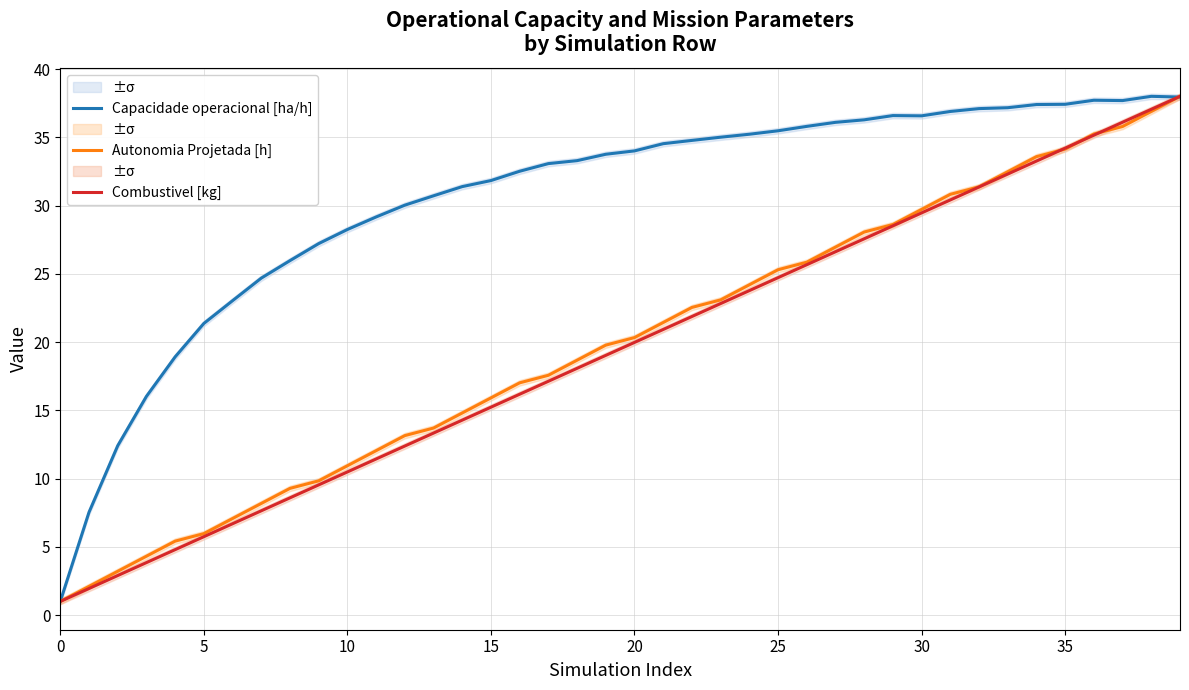

At which category is the sum across all series the highest?

39